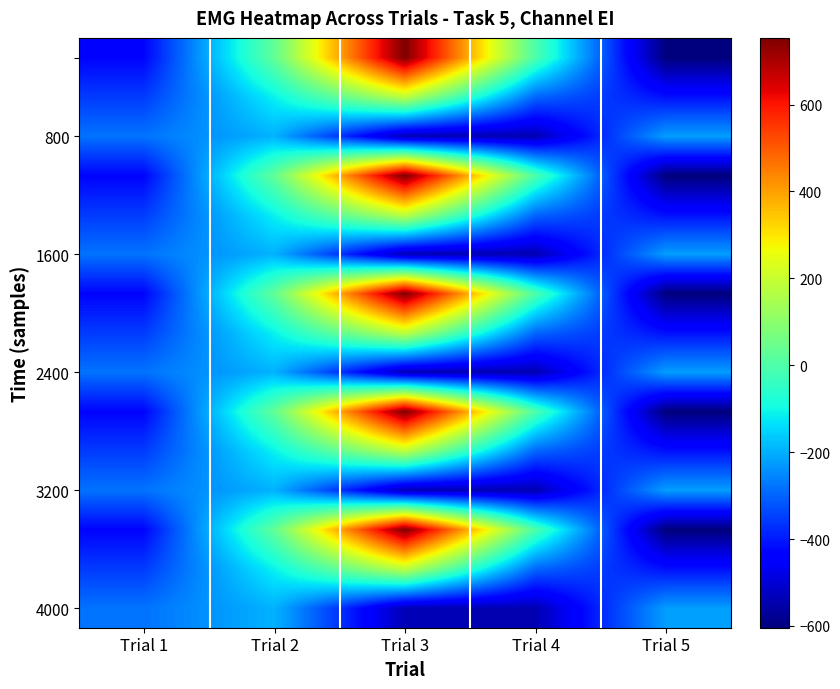

How many distinct data groups are displayed?

15